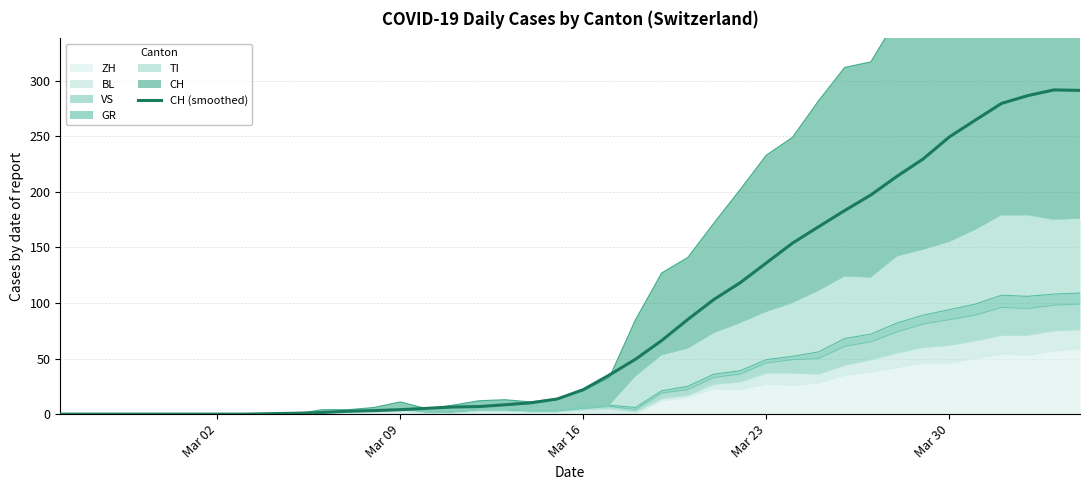

What is the maximum value shown in the chart?

291.8